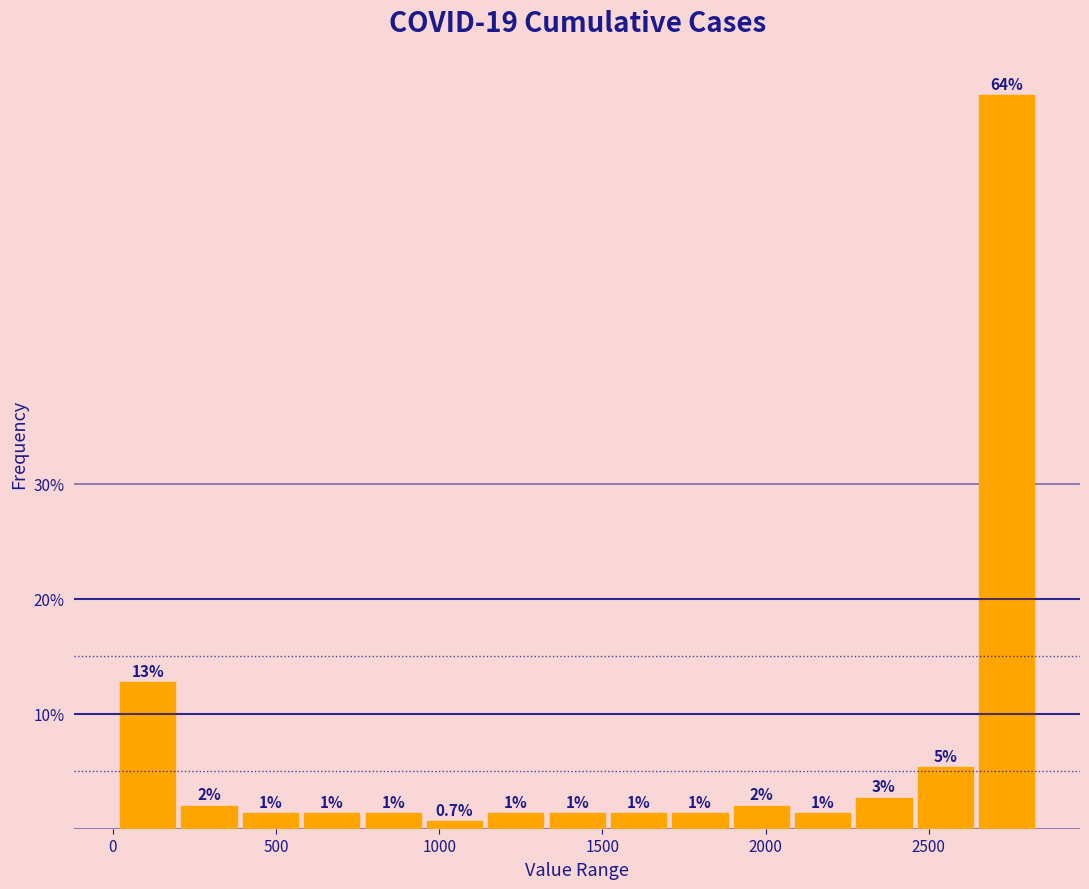

Around what value on the x-axis is the tallest bar? Give the approximate position of its centre, as read against the axis.

2750